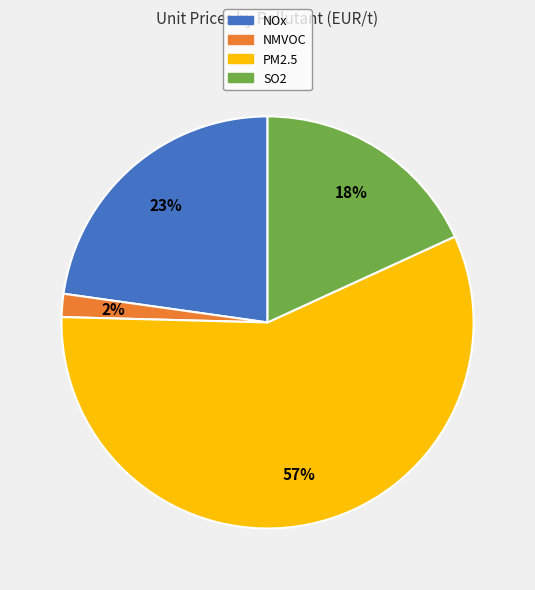

Which slice is the smallest?

NMVOC